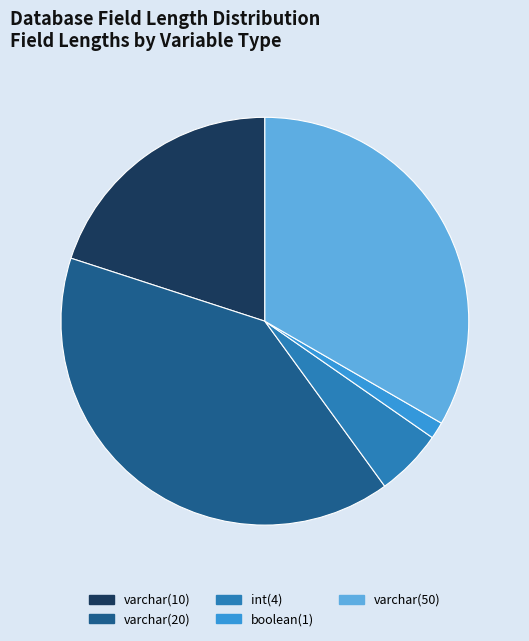

What is the smallest slice in the pie chart?

boolean(1)